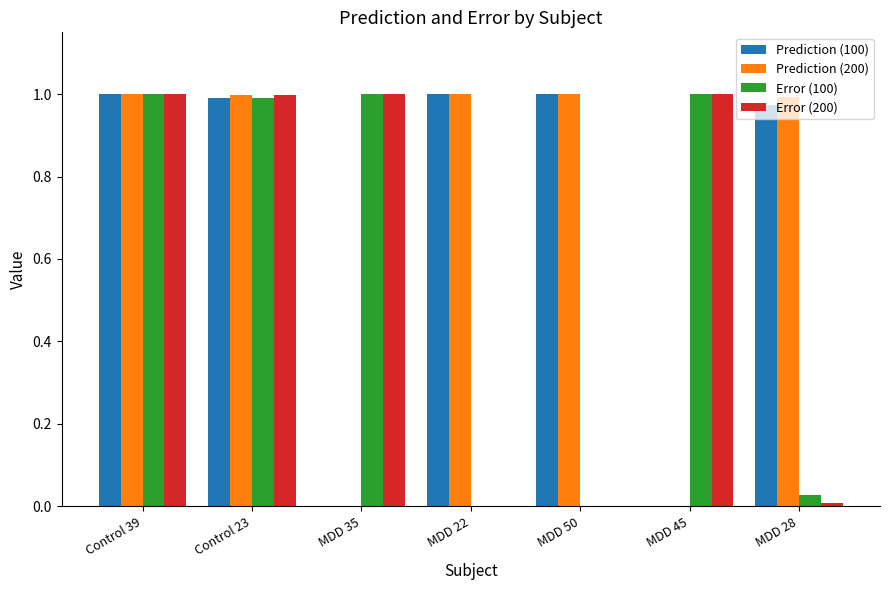

What is the sum of all Prediction (200) values?

5.0